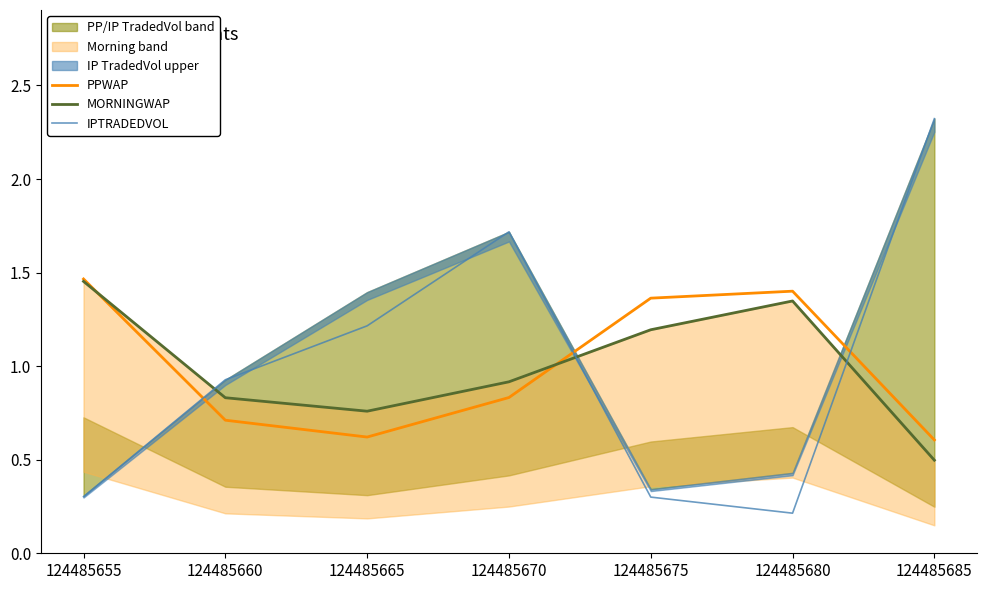

How many interior local peaks does the PPWAP series have?

1